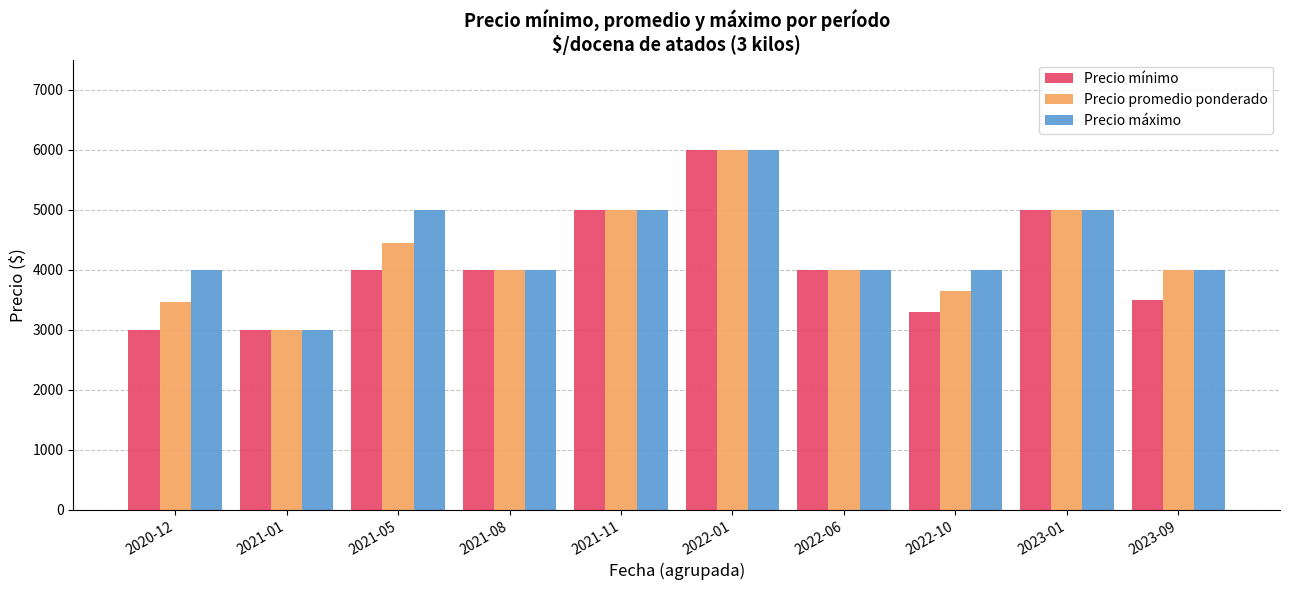

The value of Precio máximo at 2021-08 is 4000. True or false?

True